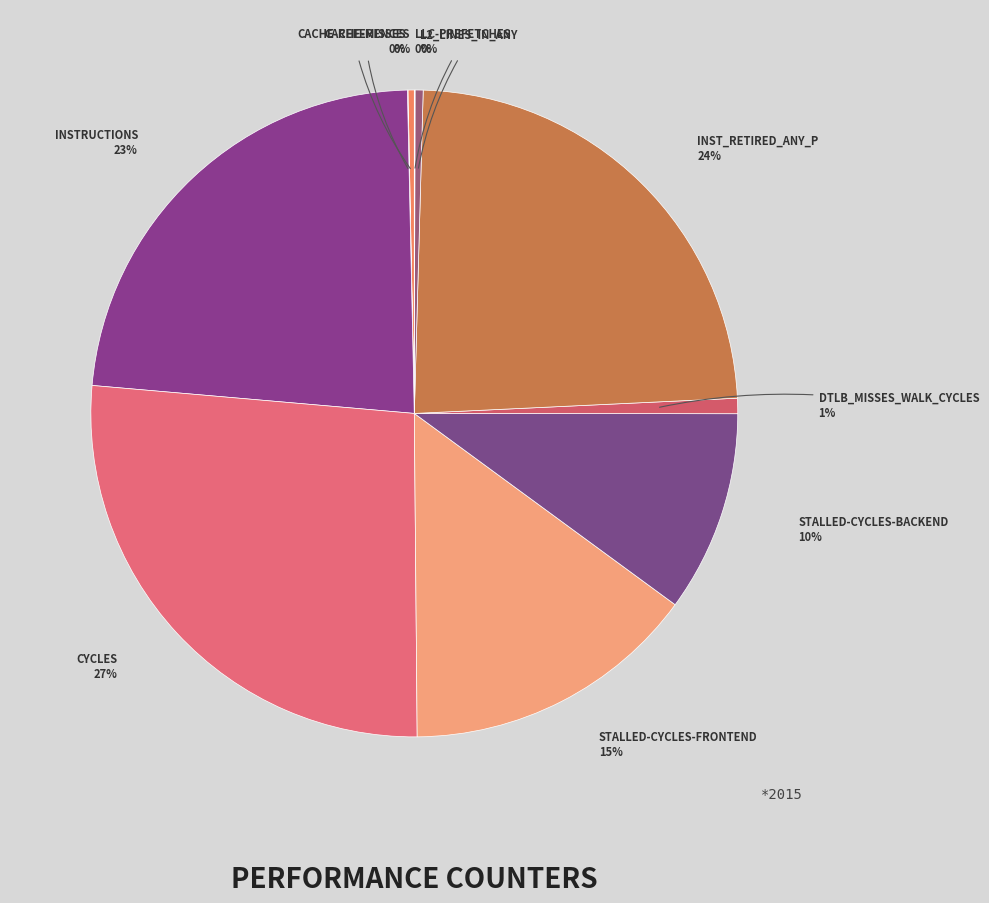

What is the largest slice in the pie chart?

cycles